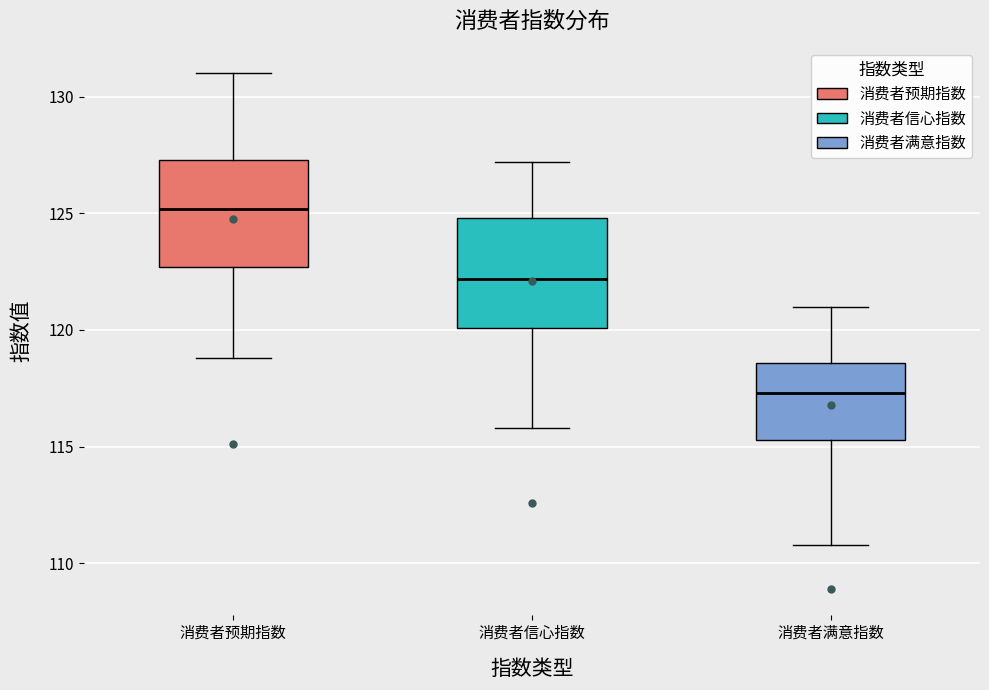

Reading left to right, read every box against the y-axis: the position of its median line, the range the box covers, and the ends of its whiskers. The values are not printed on the chart, so give them approximately, as read against the axis.

消费者预期指数: median 125.0, box 122.5 to 127.5, whiskers 119.0 to 131.0
消费者信心指数: median 122.0, box 120.0 to 125.0, whiskers 116.0 to 127.0
消费者满意指数: median 117.5, box 115.5 to 118.5, whiskers 111.0 to 121.0